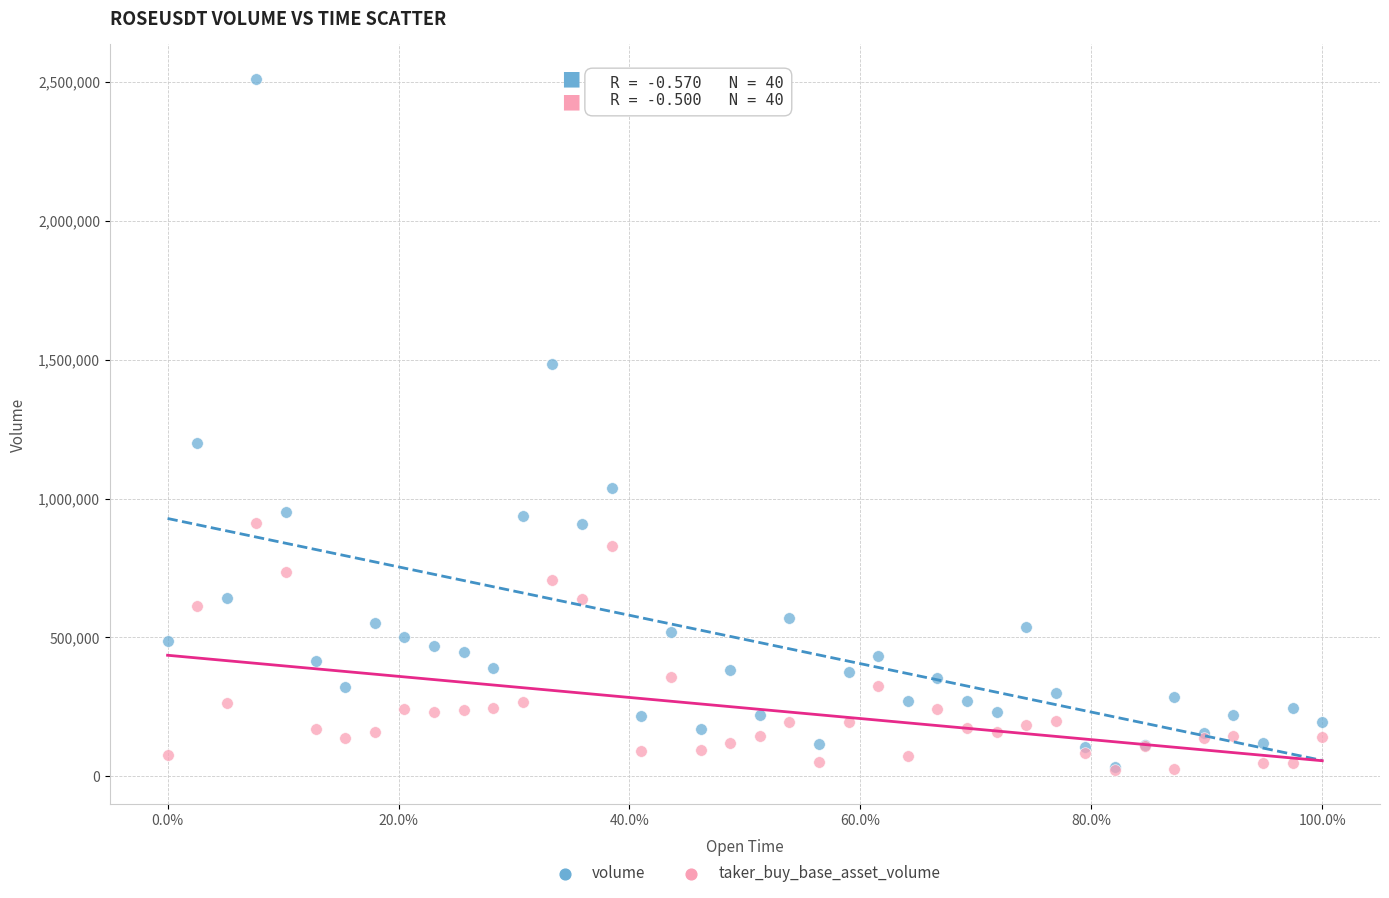

Which series reaches the maximum Y coordinate?

volume